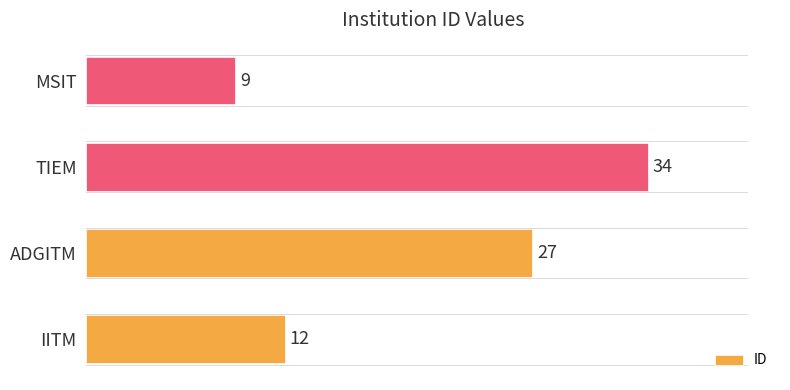

How many distinct data groups are displayed?

1